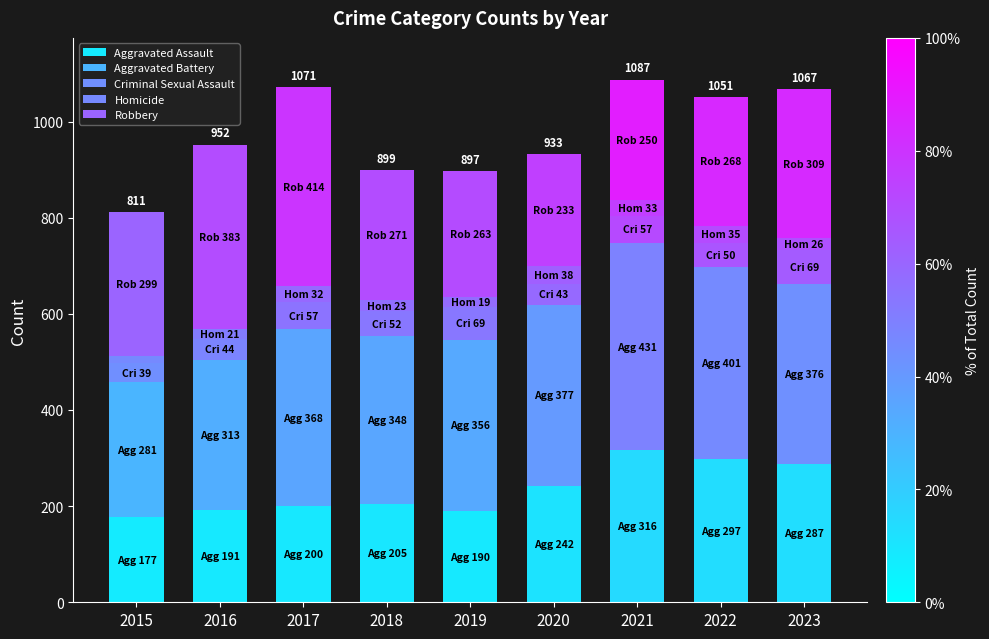

How many bars are there in total?

9